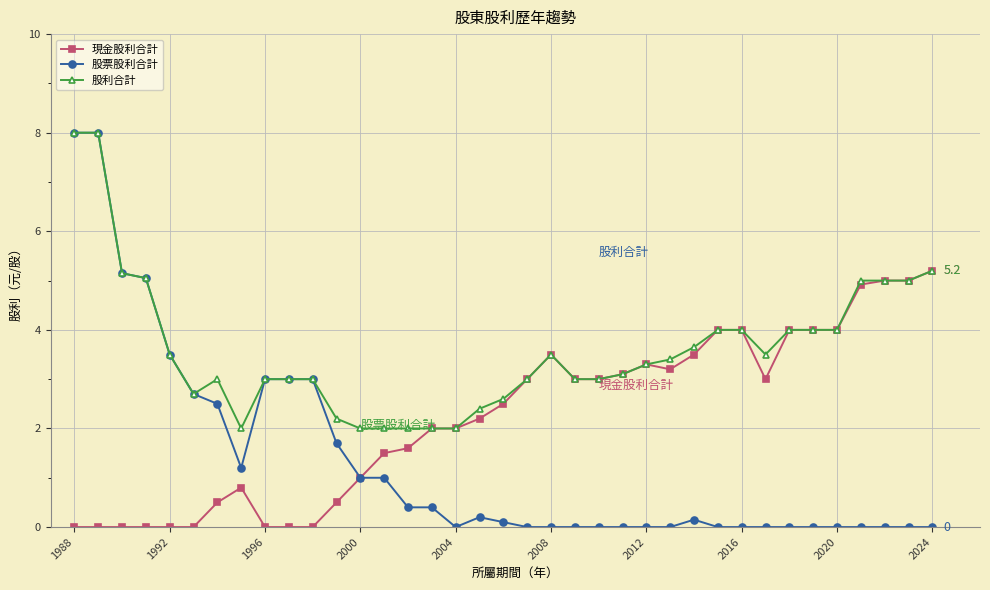

Which series has the widest spread of values?

股票股利合計